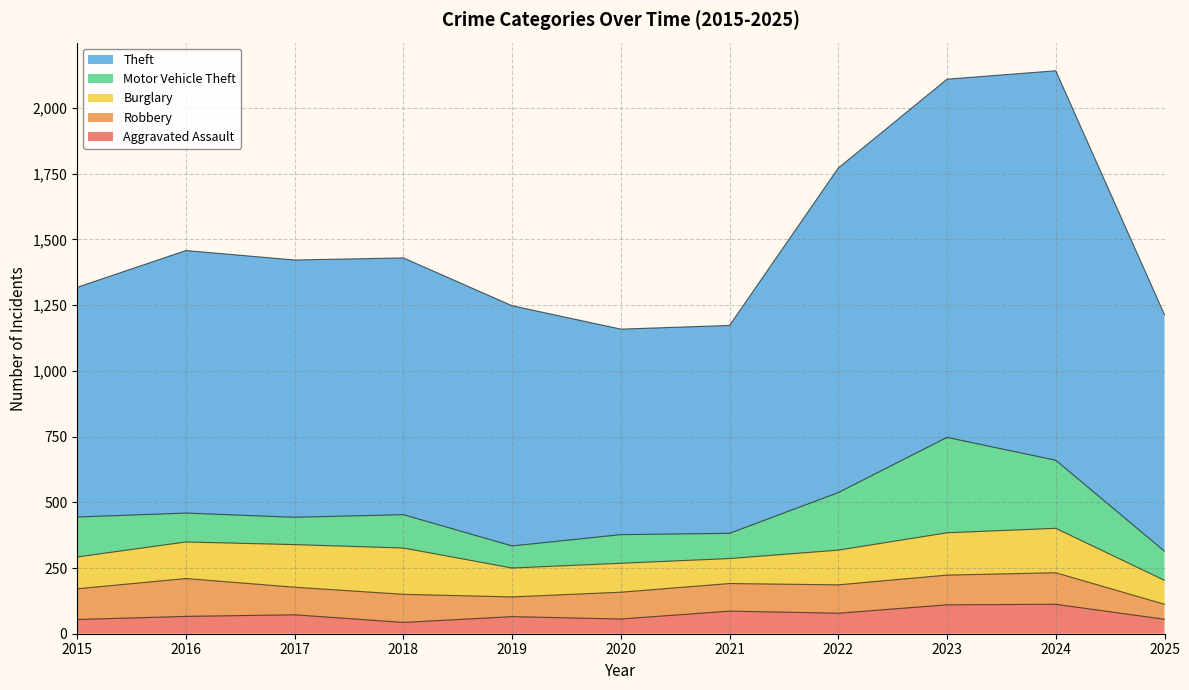

Which category has the lowest value across all series?

2018